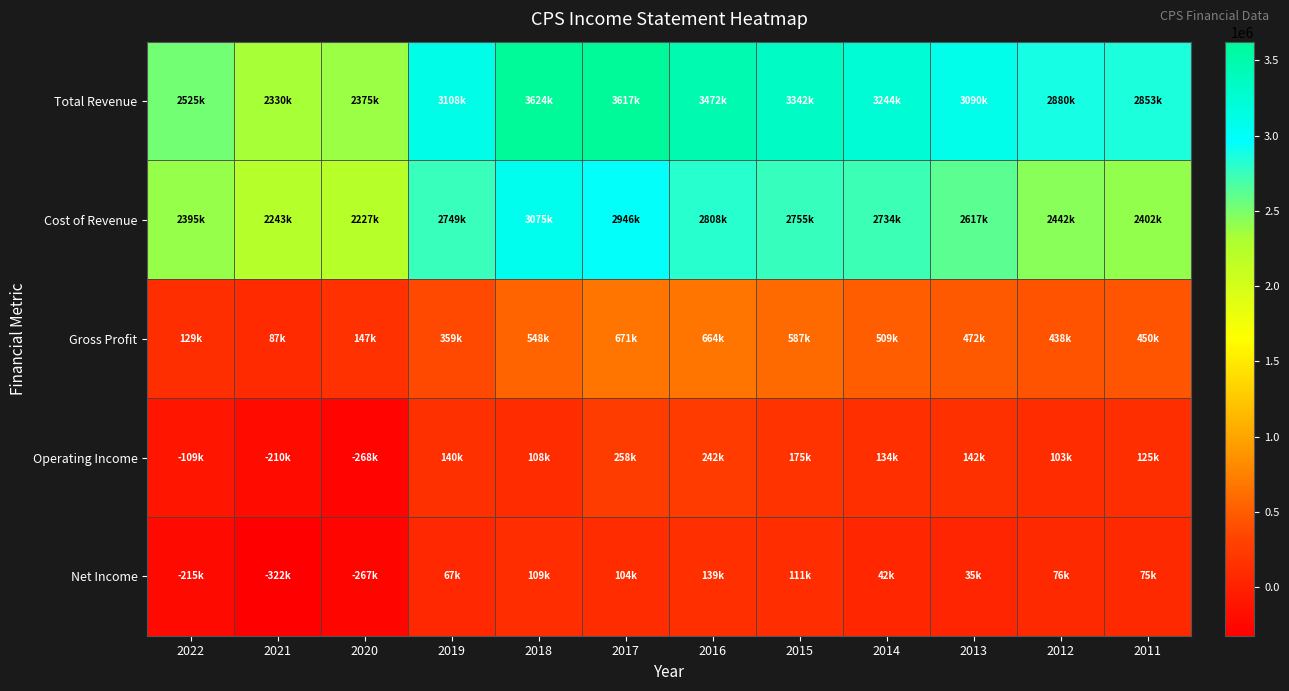

Which series changed the most between 2021 and 2018?

Total Revenue